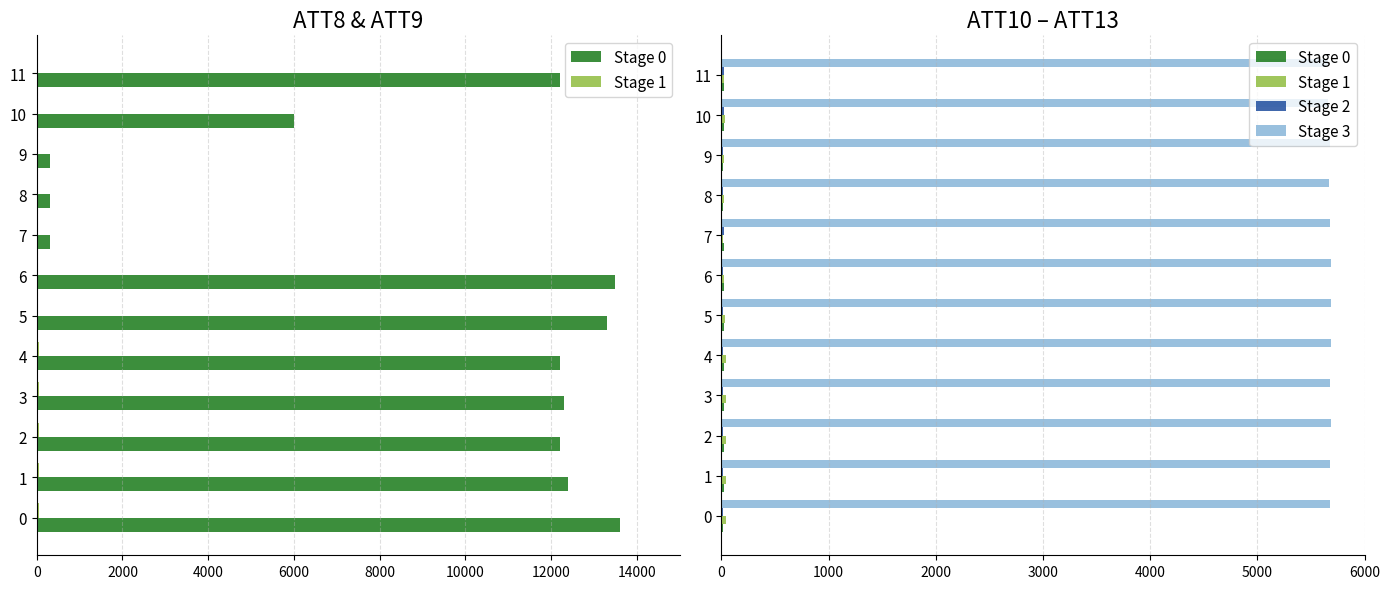

Which series has the largest total across all categories?

Stage 3